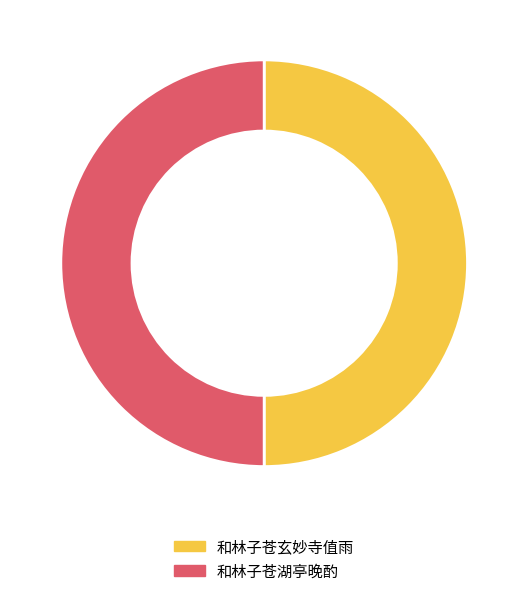

Is it true that 和林子苍湖亭晚酌 is 40% of the pie?

False